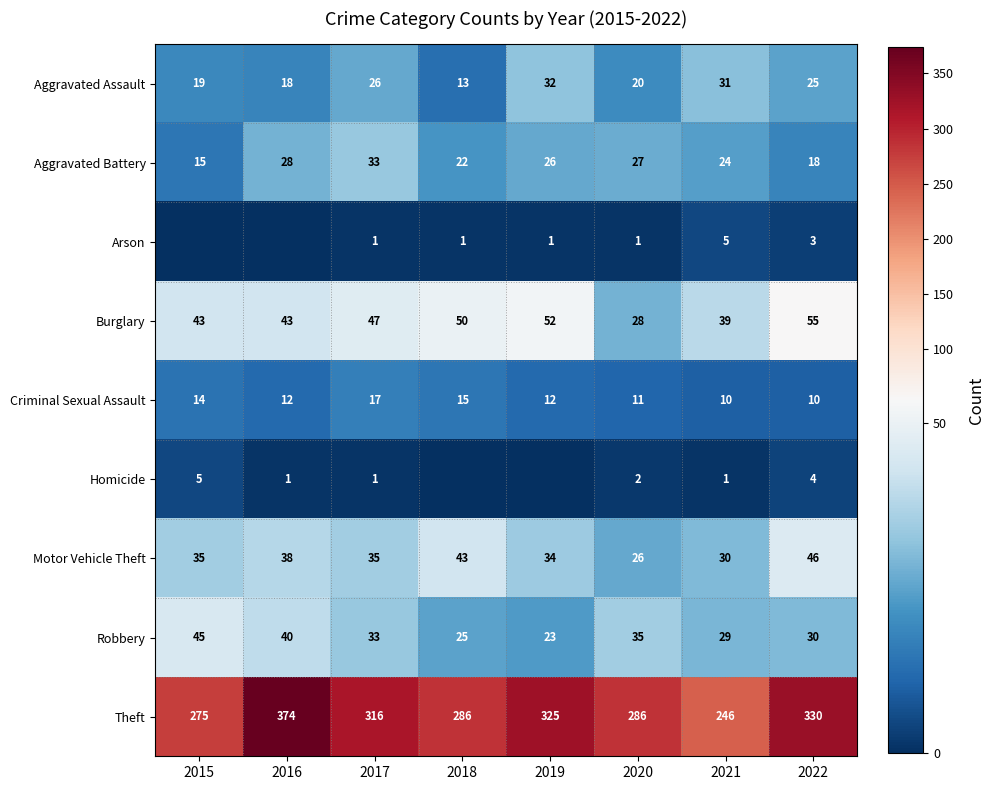

Is the value of Homicide at 2021 greater than the value of Theft at 2015?

No